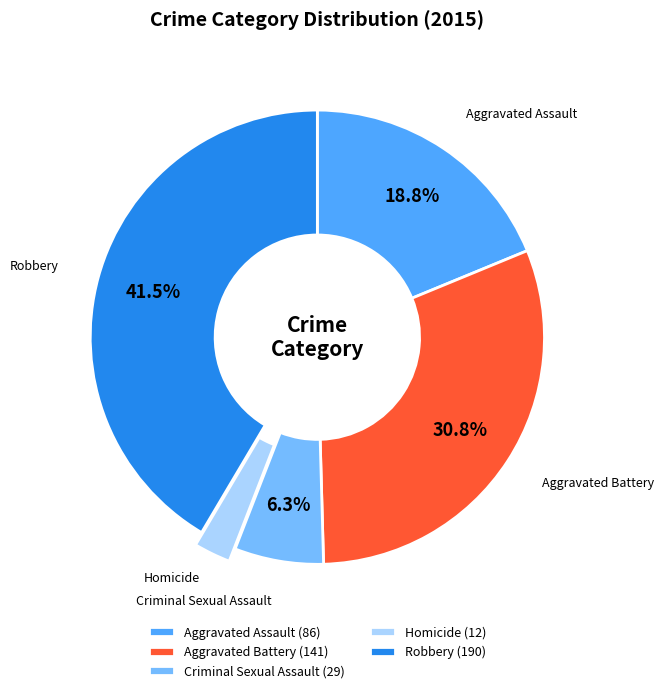

To the nearest percent, what is the difference between the Aggravated Battery and Homicide slice percentages?

28%